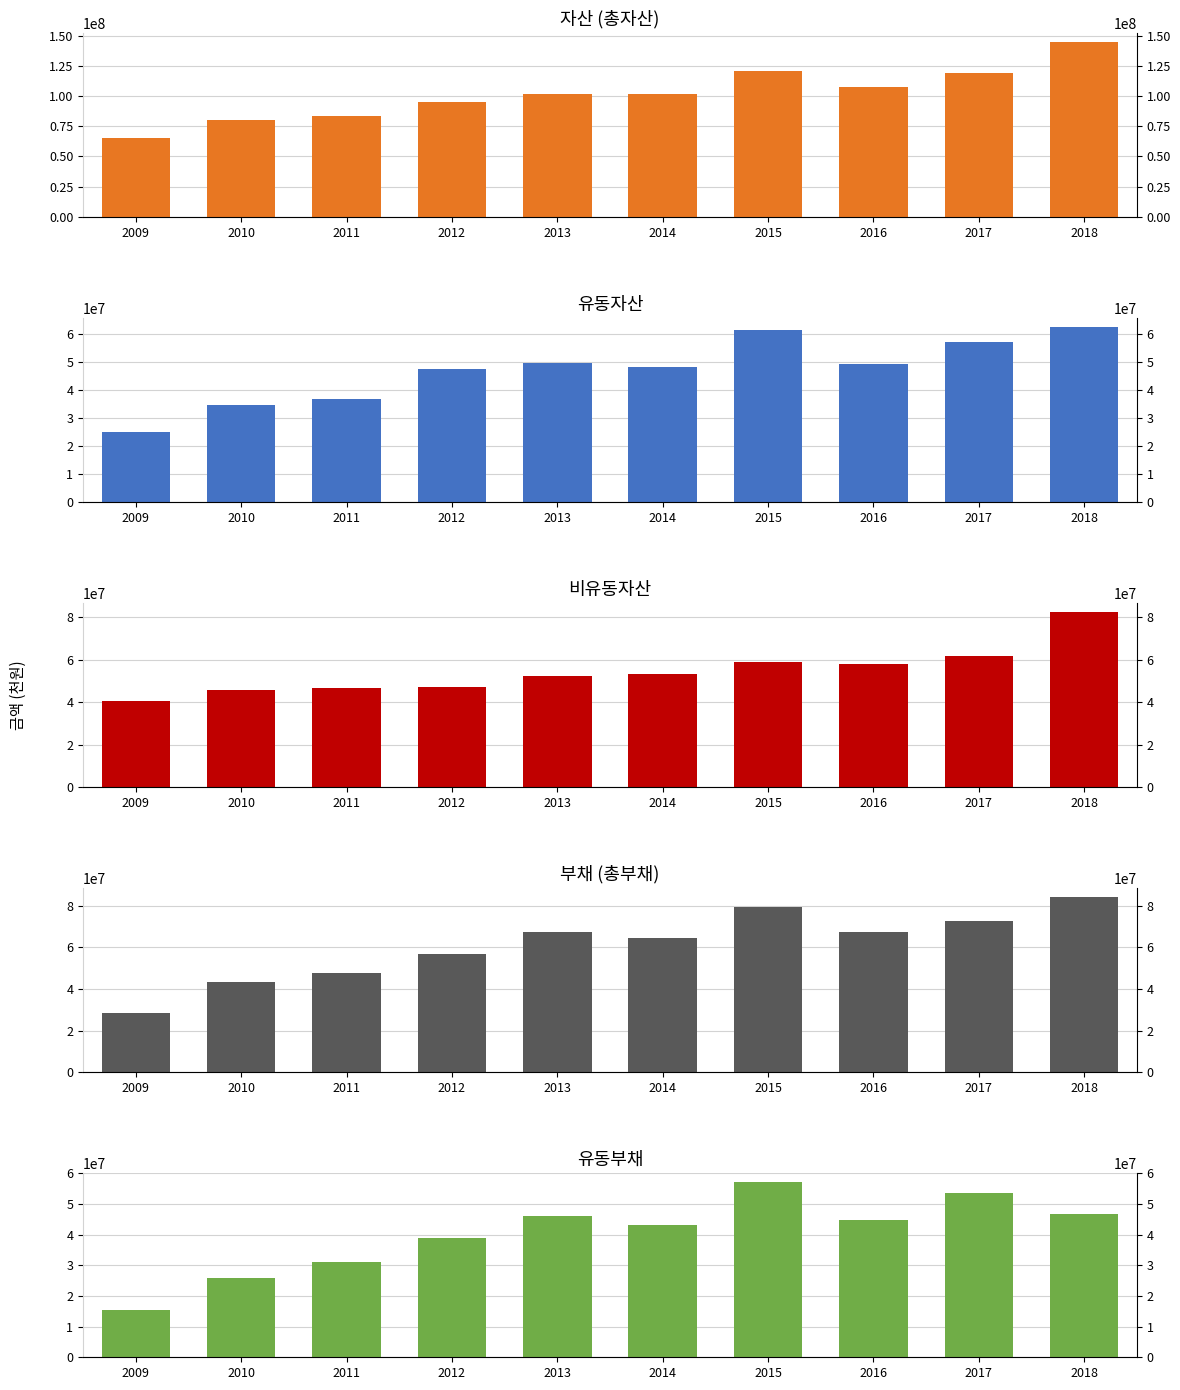

Rank the series at 2017 from highest to lowest value.

자산, 부채, 비유동자산, 유동자산, 유동부채